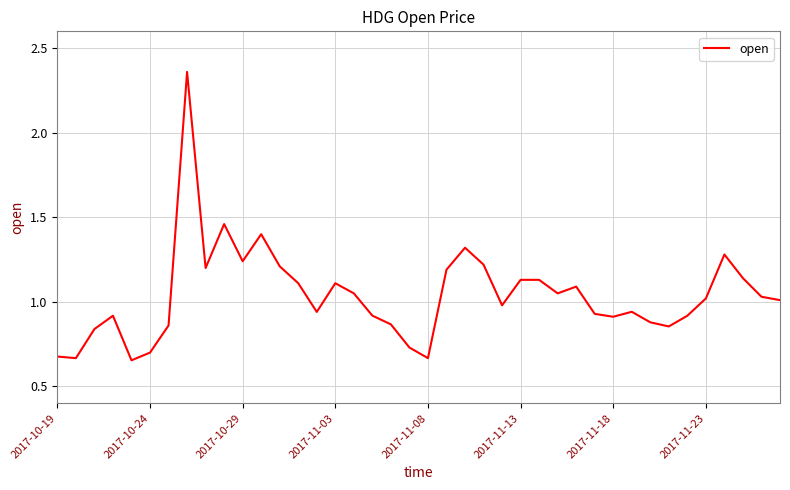

What is the difference between the maximum and minimum values?

1.7